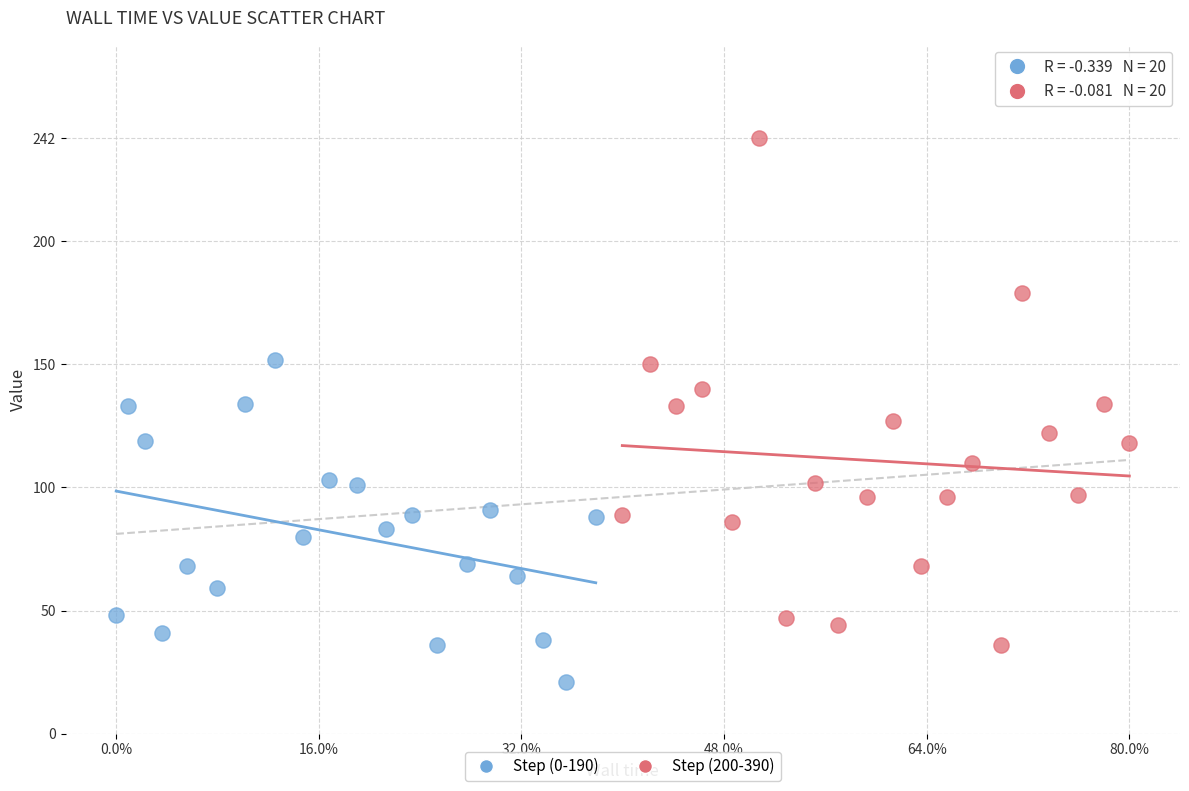

Which series reaches the maximum Y coordinate?

Step (200-390)